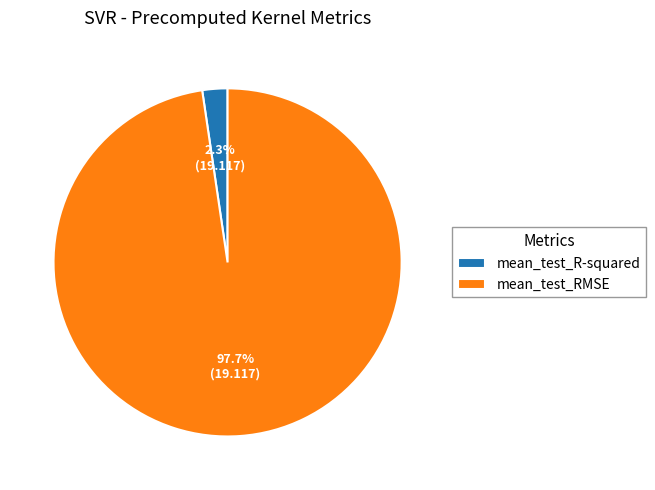

How many segments does this pie chart have?

2